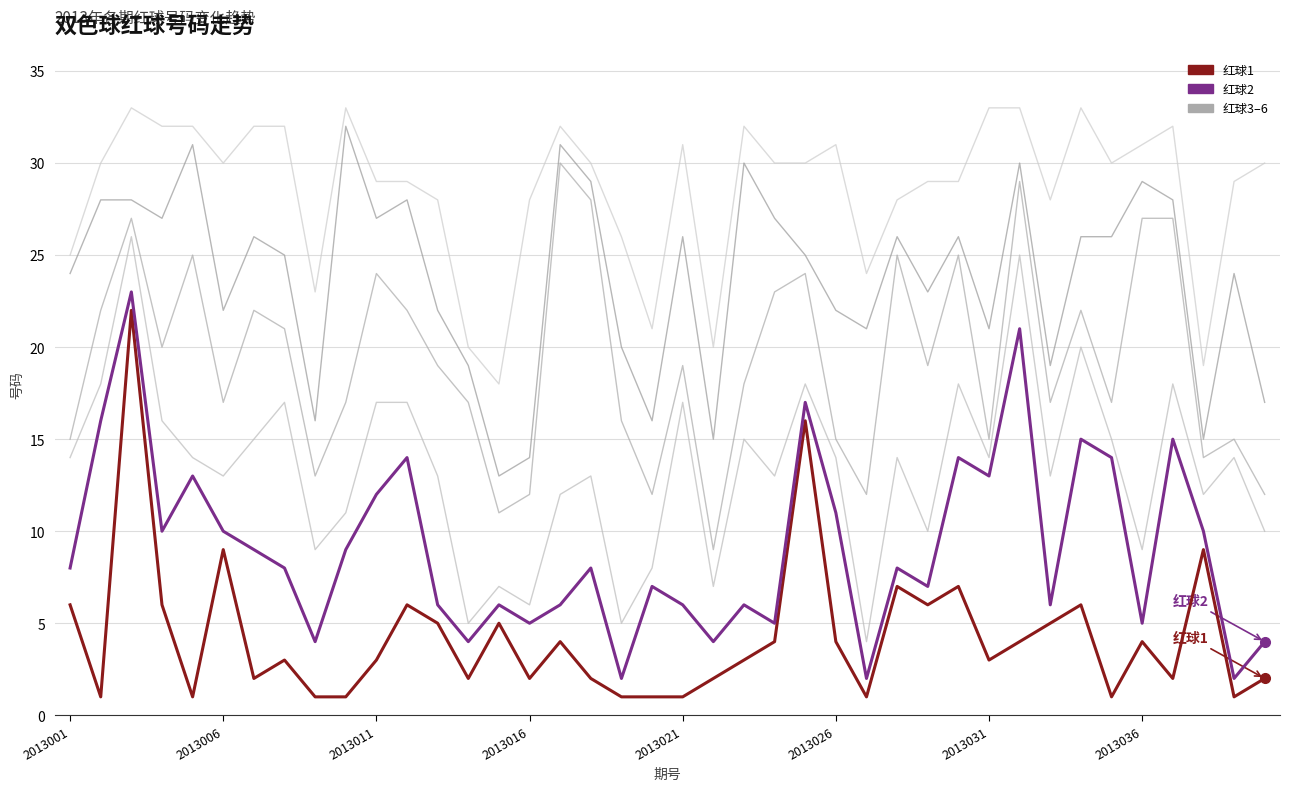

How many lines are shown in the chart?

6